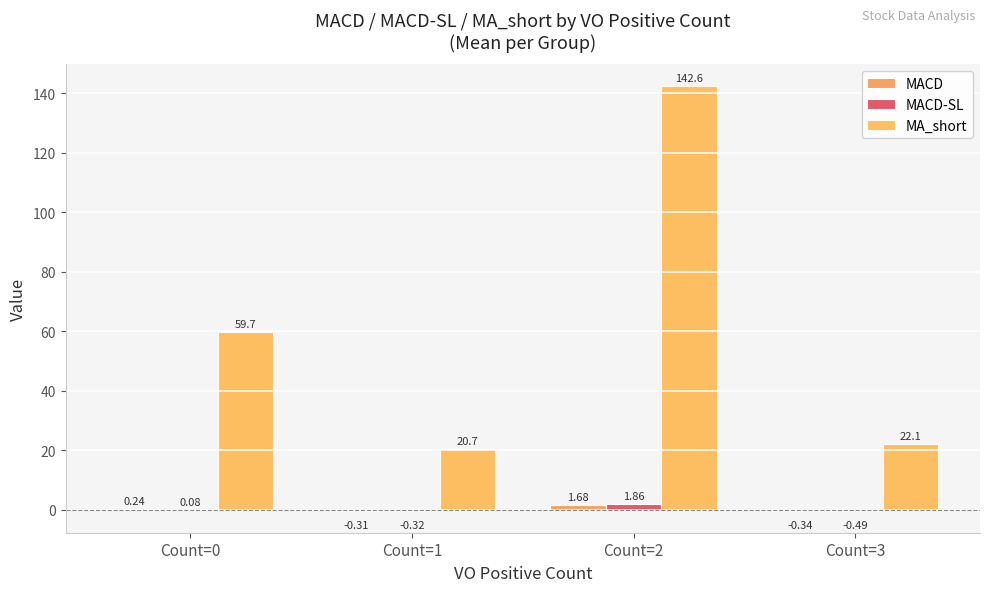

What is the difference between the second highest and second lowest values in the MACD series?

0.6